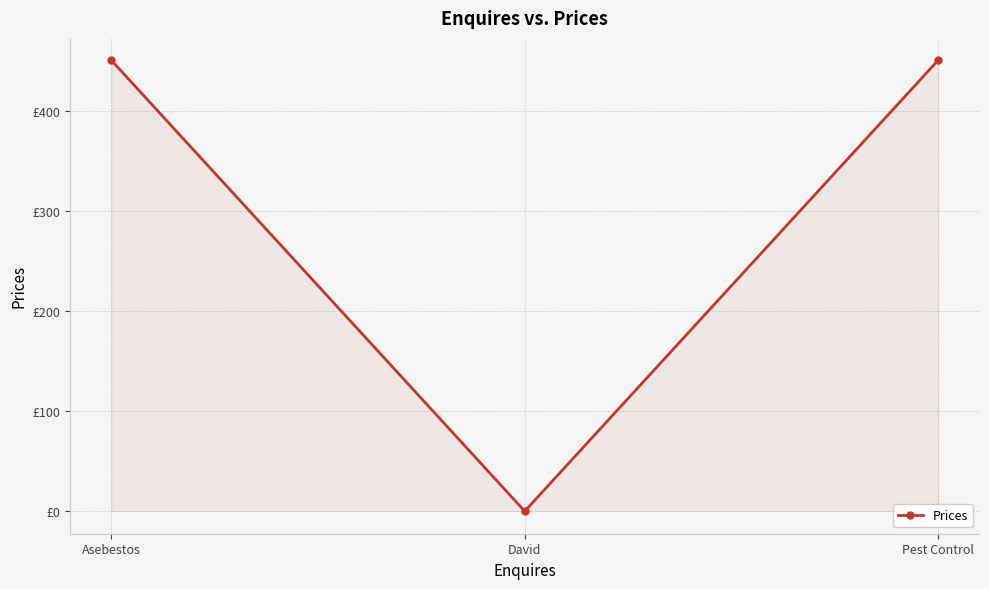

Does the chart have visible grid lines?

Yes